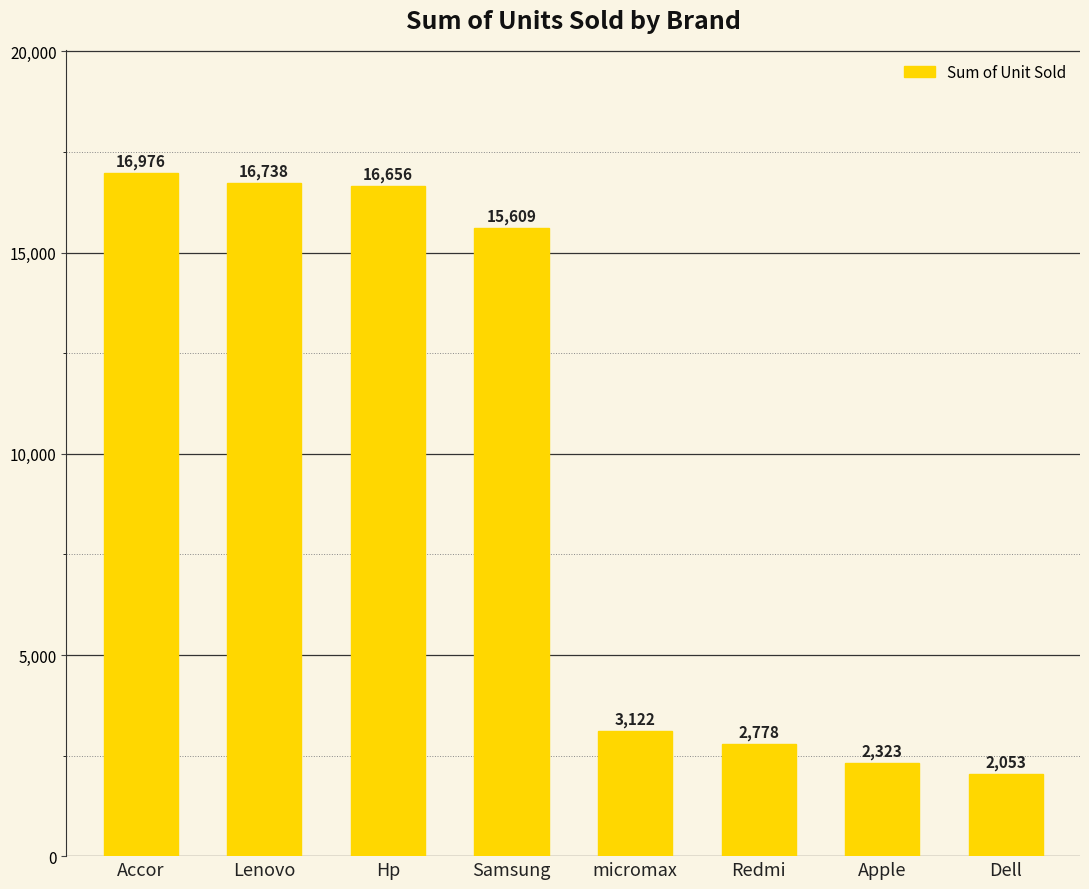

Reading left to right, list all the values displayed in this chart.

Accor=16976	Lenovo=16738	Hp=16656	Samsung=15609	micromax=3122	Redmi=2778	Apple=2323	Dell=2053